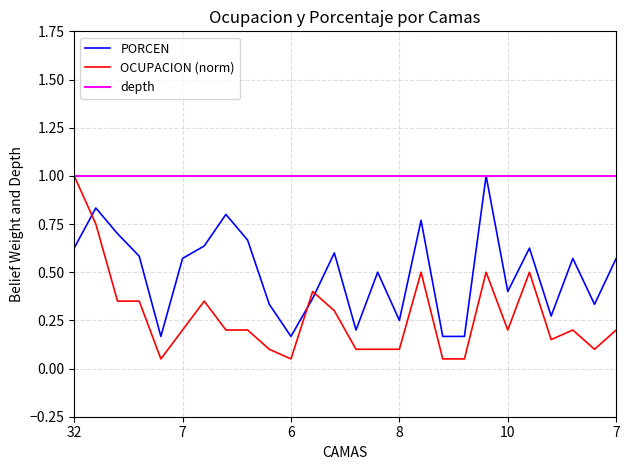

What is the difference between the maximum and minimum values in the PORCEN series?

0.8